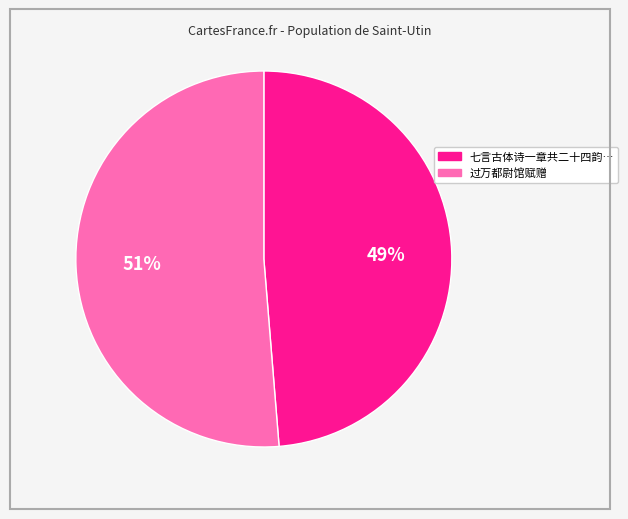

Is there any slice that represents more than half of the pie?

Yes